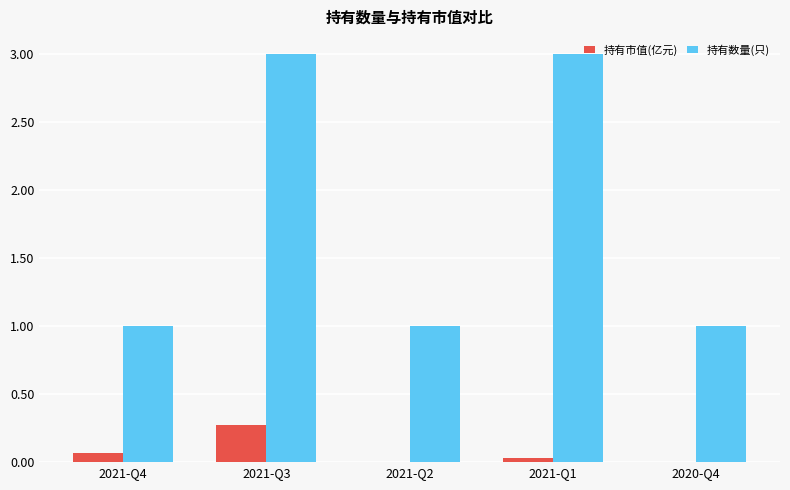

Count the 持有市值(亿元) values in the range 0 to 1.

5